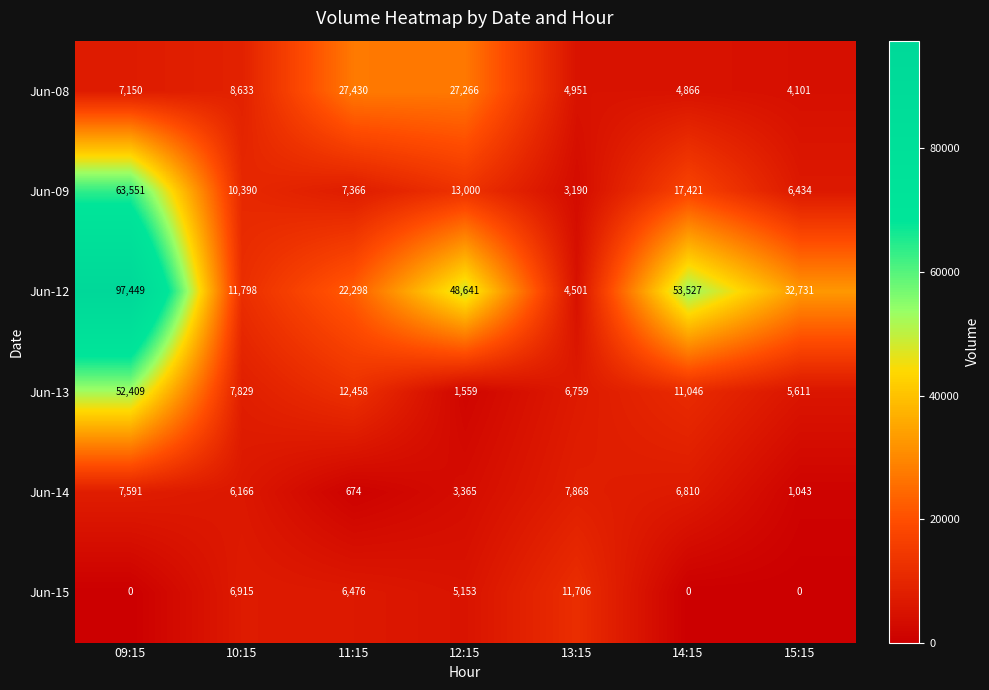

What is the average value of the Jun-15 series?

4321